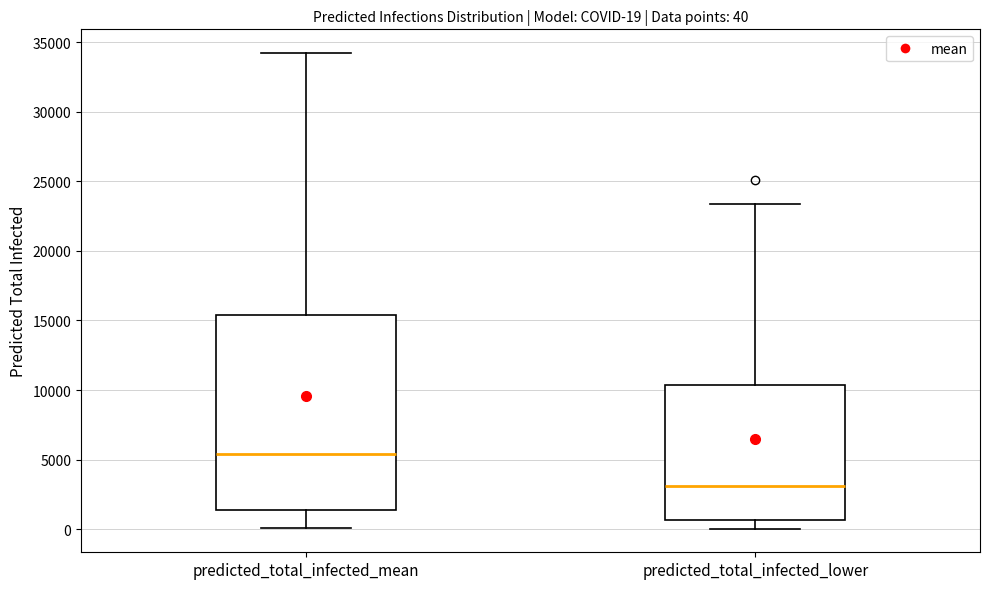

Which box's median line is the highest?

predicted_total_infected_mean